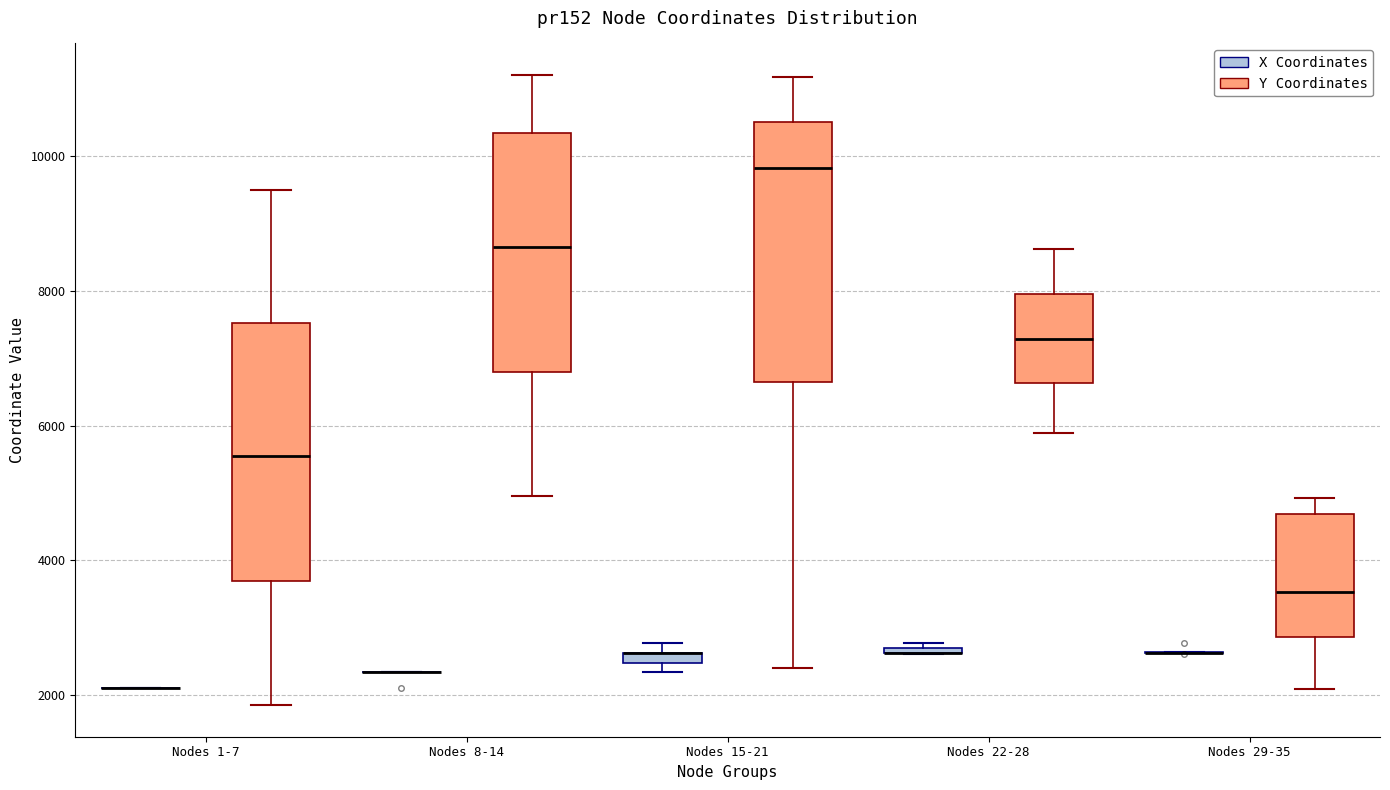

Where is the upper edge of the box for Nodes 29-35 (Y Coordinates) on the y-axis? The values are not printed on the chart, so give them approximately, as read against the axis.

4600